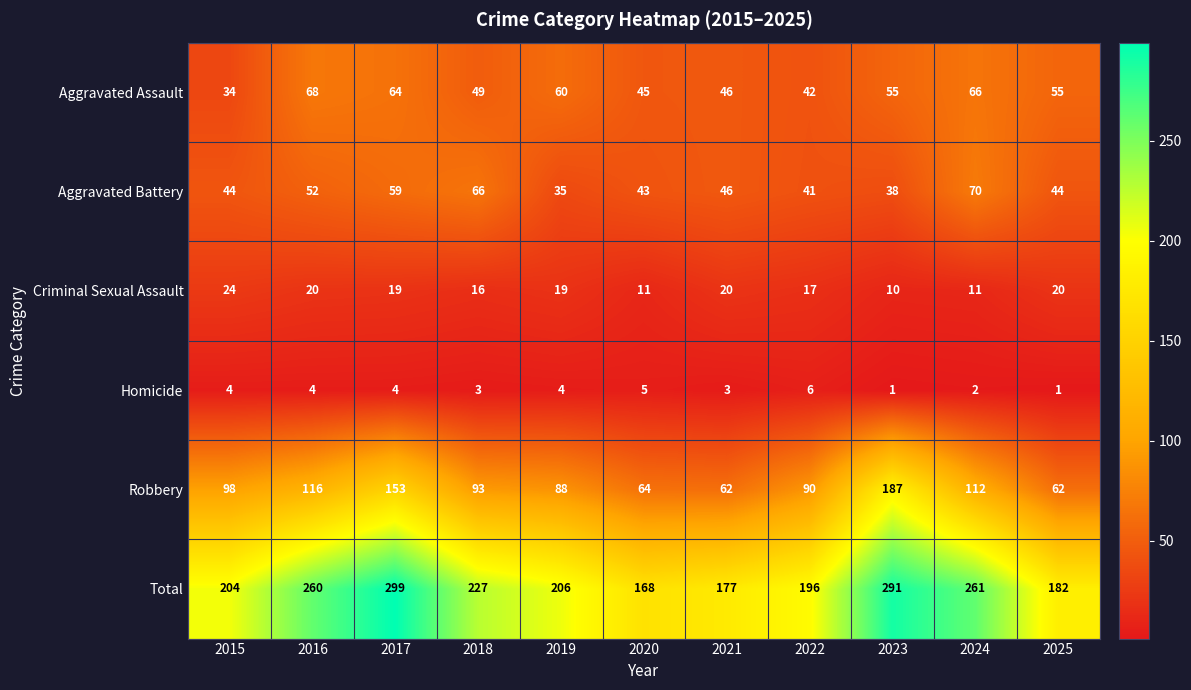

How many distinct data groups are displayed?

6